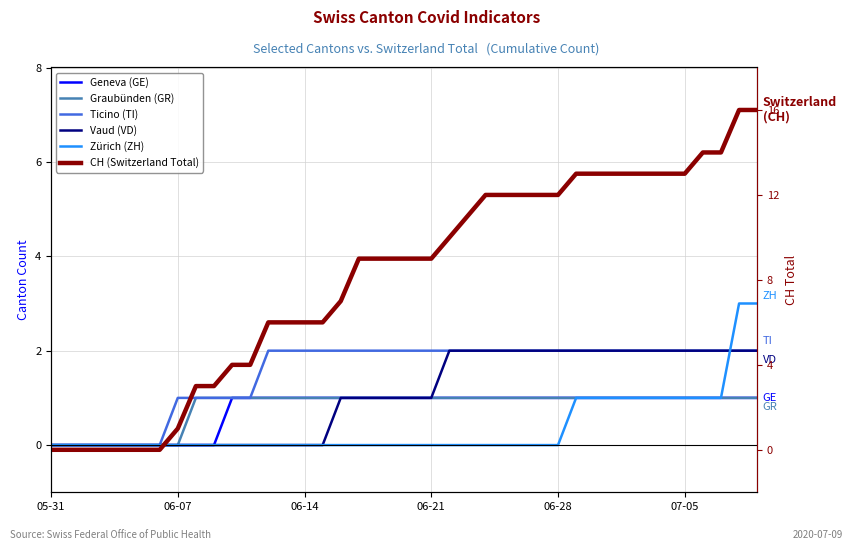

List the series in order of their peak value, highest first.

CH (Switzerland Total), Zürich (ZH), Ticino (TI), Vaud (VD), Geneva (GE), Graubünden (GR)